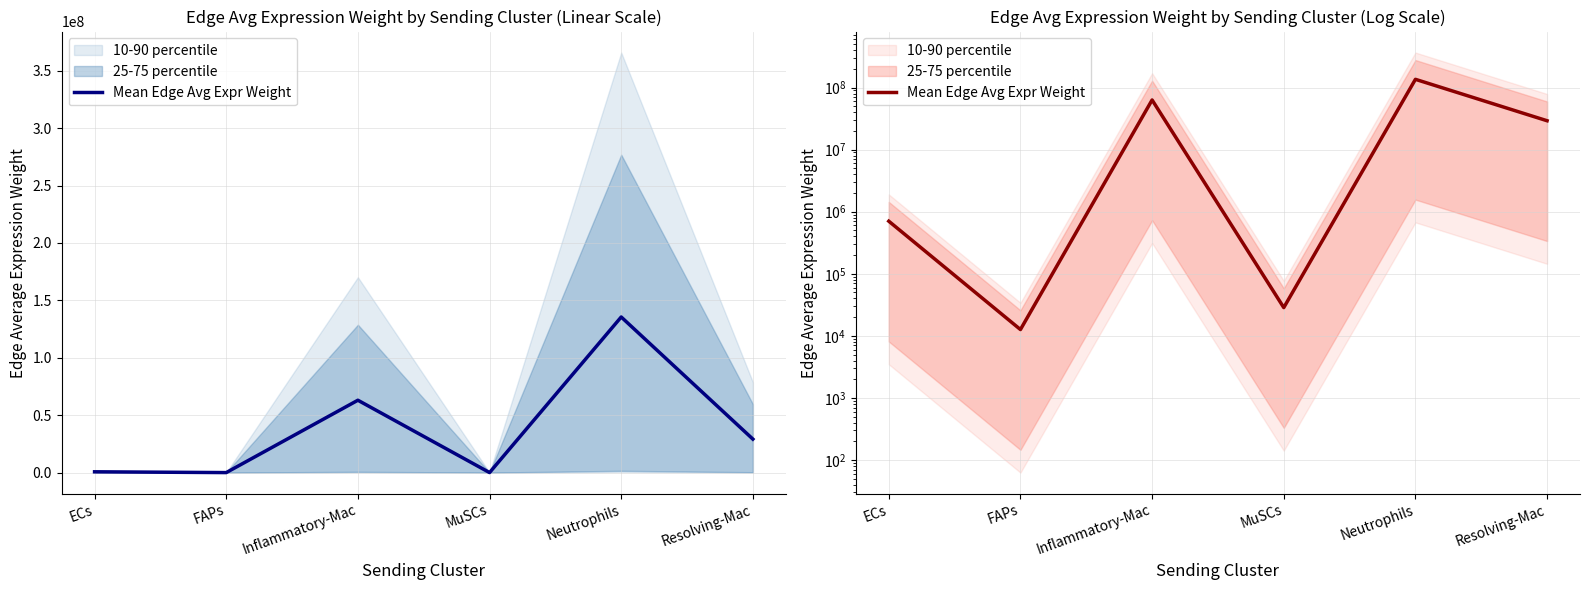

What is the change in value from ECs to Neutrophils?

+134801351.0